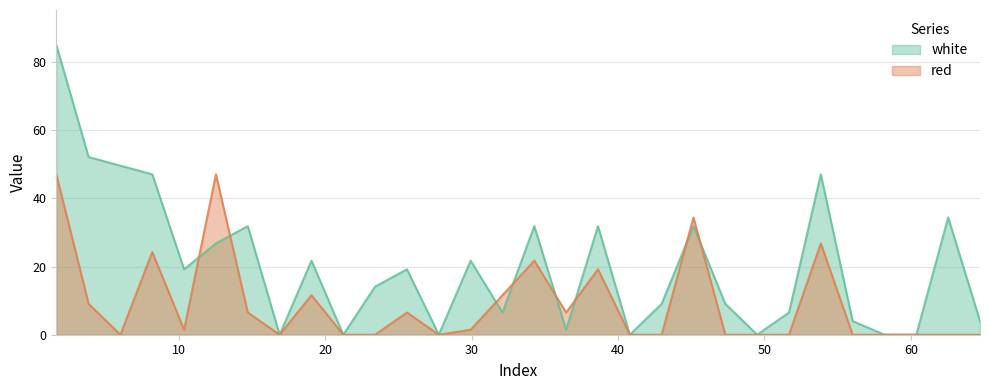

How many lines are shown in the chart?

2